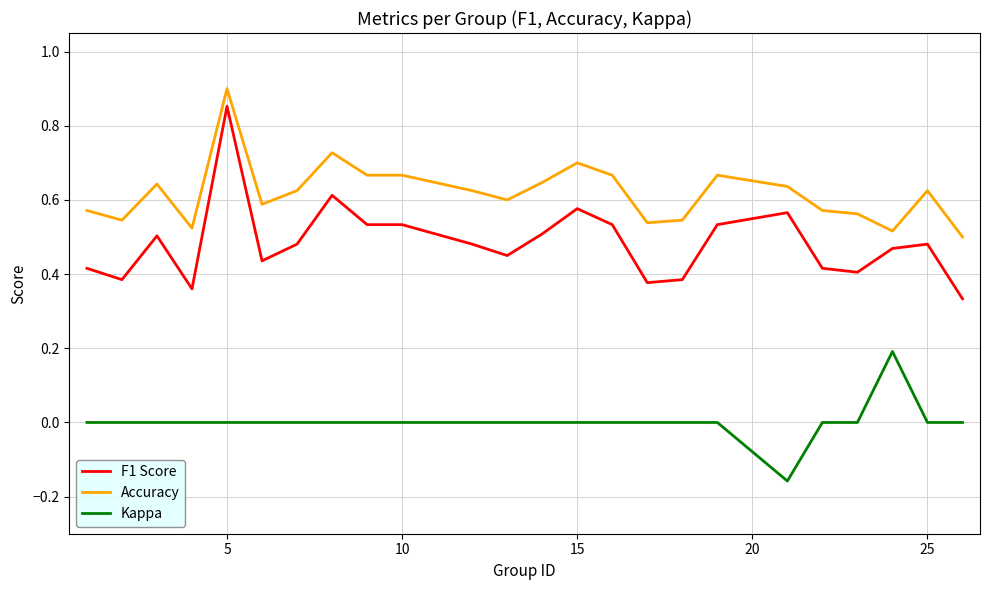

True or false: Accuracy and Kappa cross at least once.

False